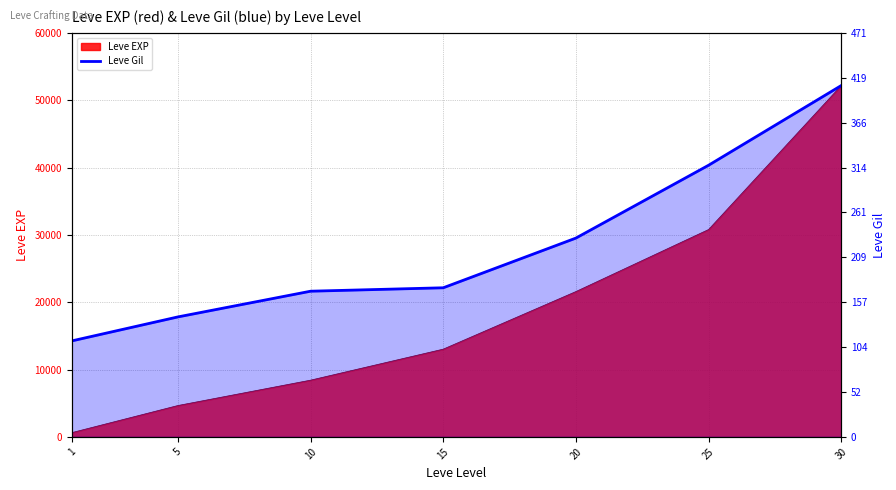

Which label corresponds to the smallest value in the chart?

1